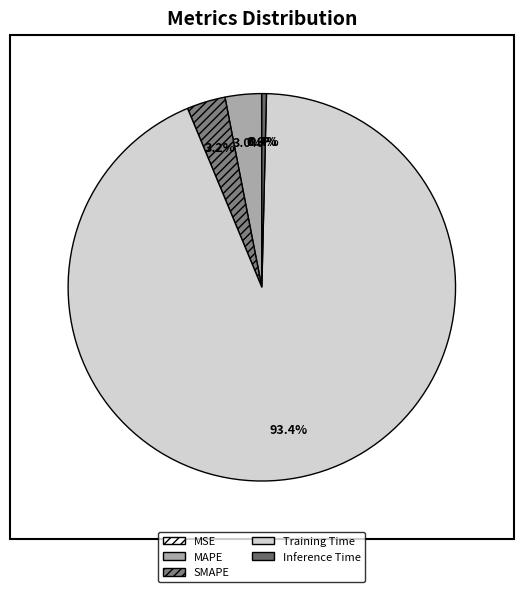

What is the smallest slice in the pie chart?

MSE